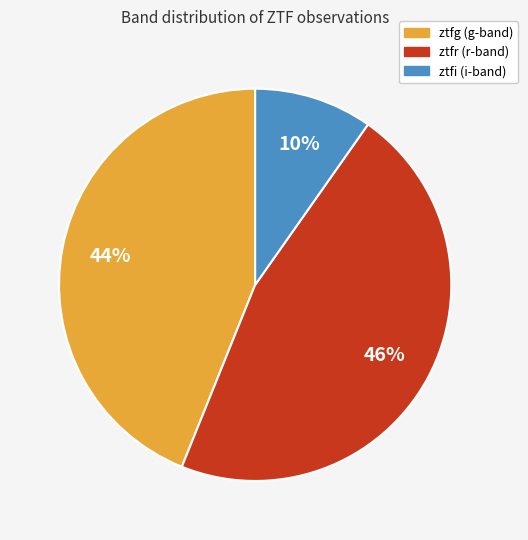

Rank the categories by value from lowest to highest.

ztfi, ztfg, ztfr